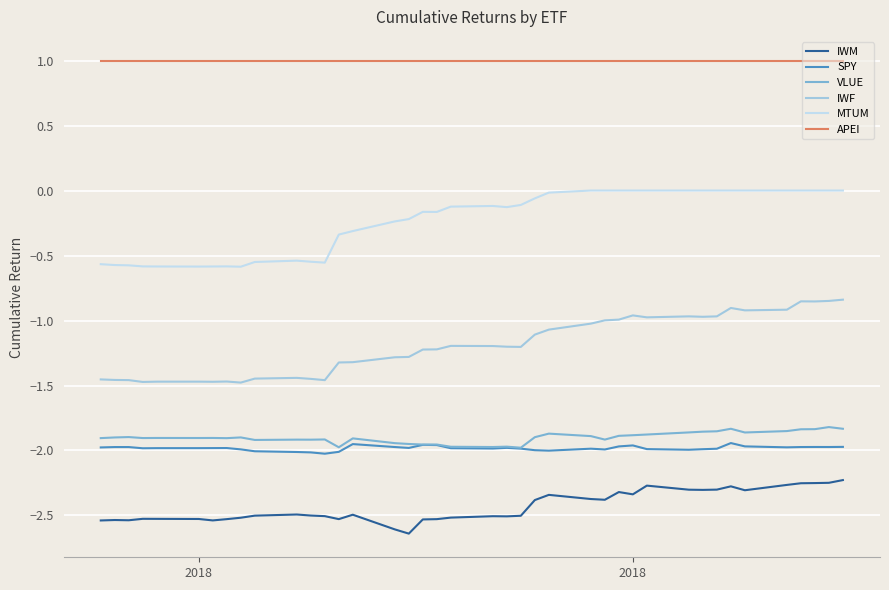

True or false: IWM and MTUM intersect in this chart.

False